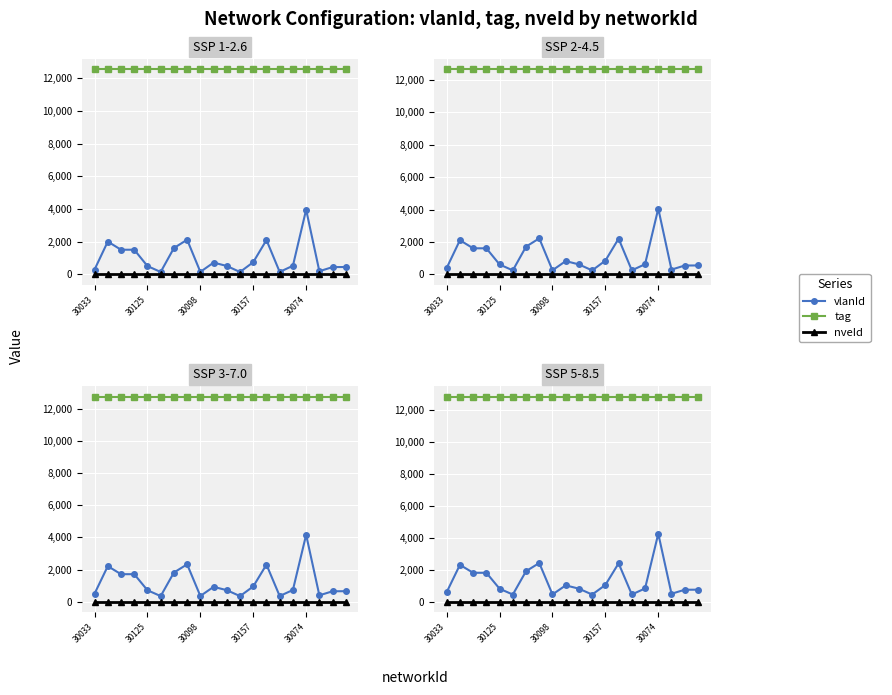

Reading right to left, transcribe all the data shown in this chart.

vlanId: 756	751	500	4260	832	455	2406	1051	451	819	1026	458	2425	1914	452	815	1813	1812	2311	602
tag: 12845	12845	12845	12845	12845	12845	12845	12845	12845	12845	12845	12845	12845	12845	12845	12845	12845	12845	12845	12845
nveId: 1	1	1	1	1	1	1	1	1	1	1	1	1	1	1	1	1	1	1	1